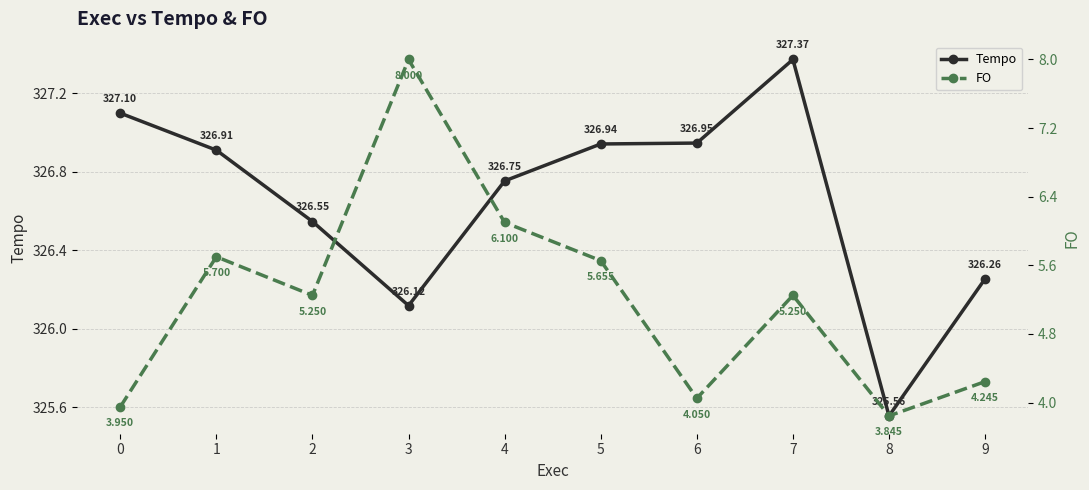

Reading left to right, extract all data points from this chart.

Tempo: 0=327.1	1=326.9	2=326.5	3=326.1	4=326.8	5=326.9	6=326.9	7=327.4	8=325.6	9=326.3
FO: 0=4.0	1=5.7	2=5.2	3=8.0	4=6.1	5=5.7	6=4.0	7=5.2	8=3.8	9=4.2